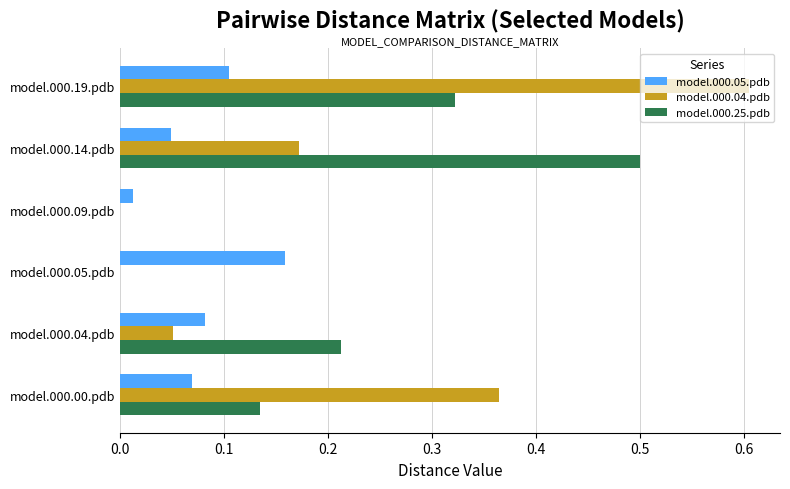

Is it true that model.000.25.pdb equals 0.5 at model.000.14.pdb?

True